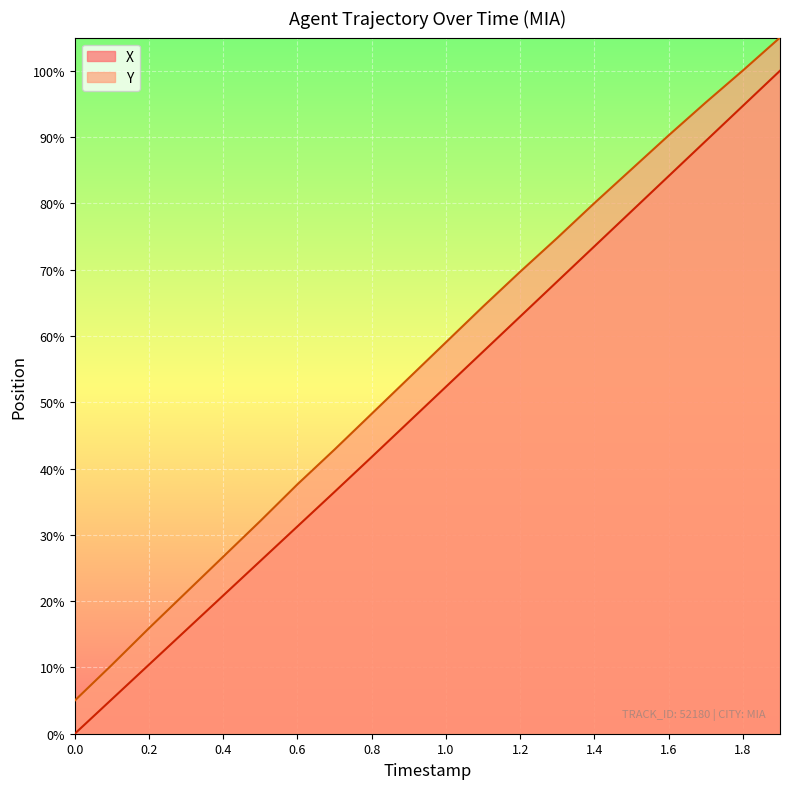

Reading left to right, transcribe all the data shown in this chart.

X: 0.0	5.2	10.4	15.6	20.8	26.1	31.3	36.5	41.7	47.0	52.3	57.6	62.9	68.2	73.5	78.8	84.1	89.4	94.7	100.0
Y: 5.0	10.4	15.9	21.3	26.7	32.1	37.6	42.9	48.3	53.7	59.0	64.4	69.7	74.8	80.0	85.1	90.2	95.2	100.0	105.0